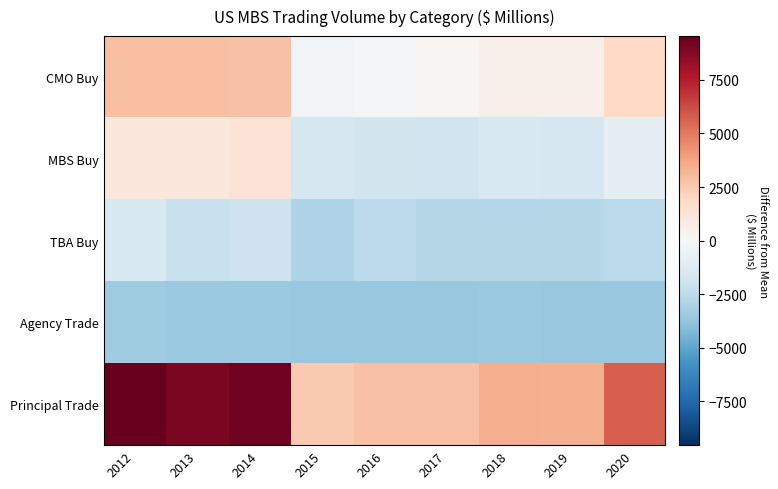

Rank the series at 2020 from highest to lowest value.

Principal Trade, CMO Buy, MBS Buy, TBA Buy, Agency Trade